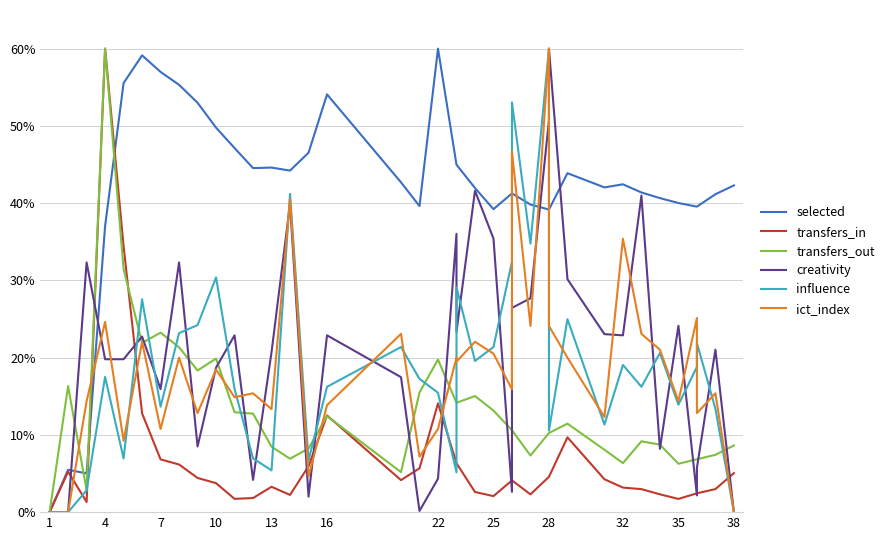

Which series has the largest total across all categories?

selected